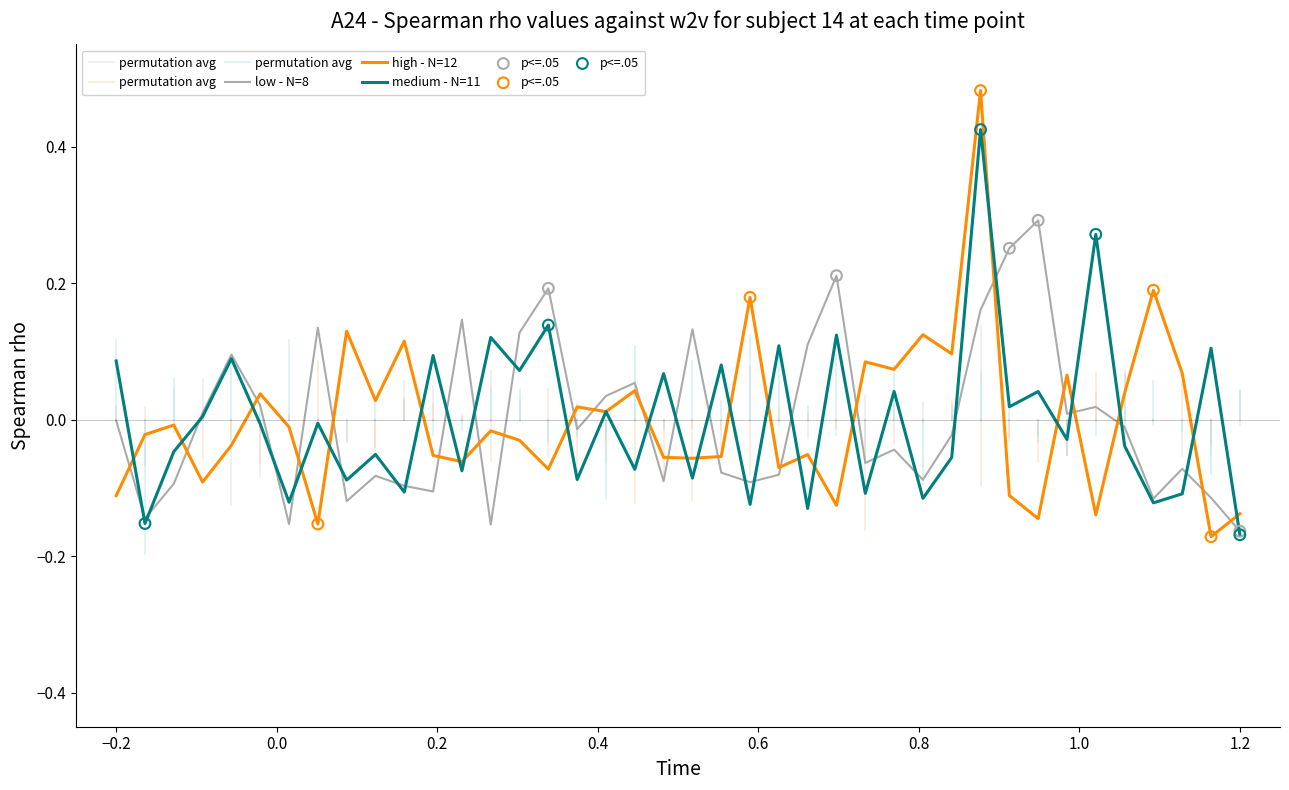

At how many categories does at least one series exceed 0?

36